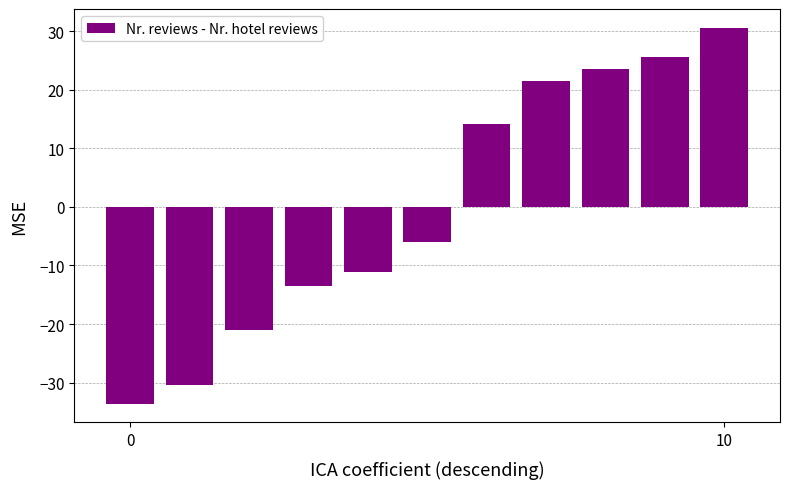

What is the difference between the maximum and minimum values?

64.2